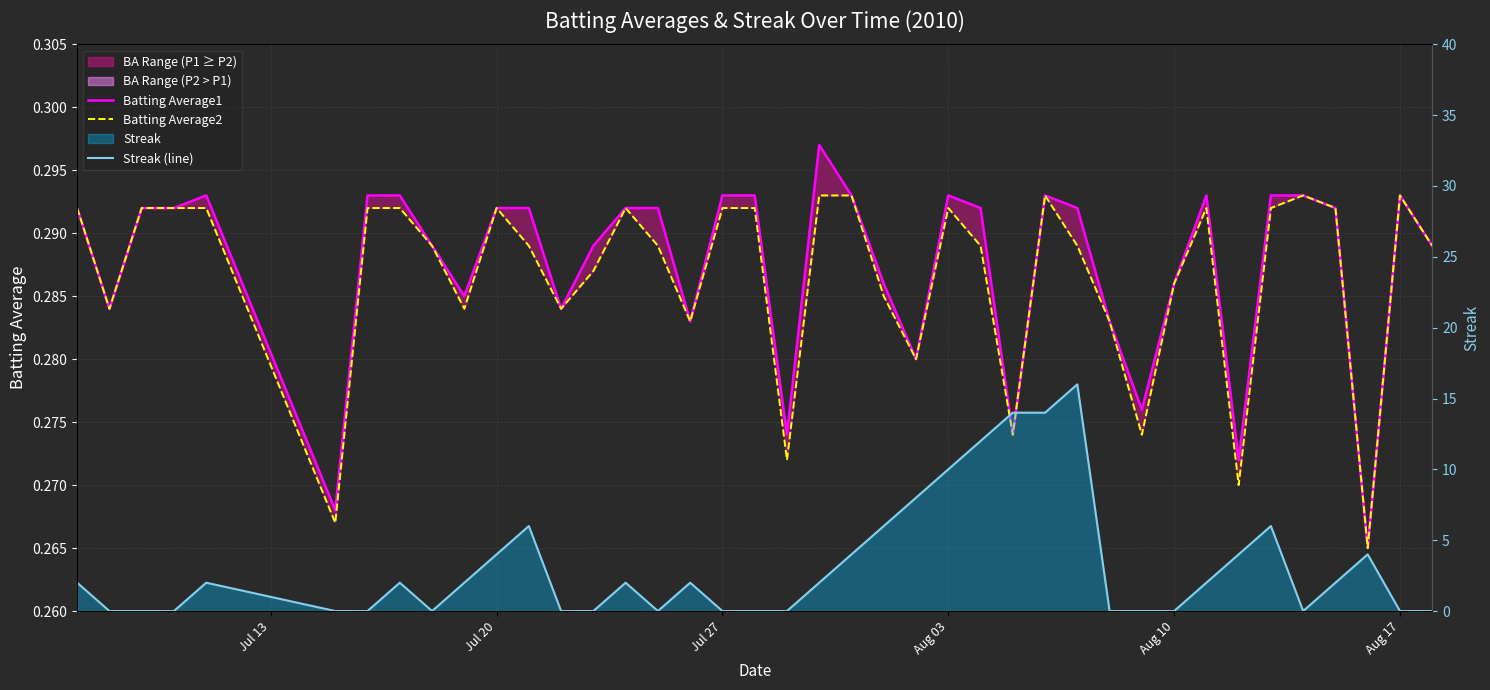

True or false: Streak (line) and Batting Average1 cross at least once.

True